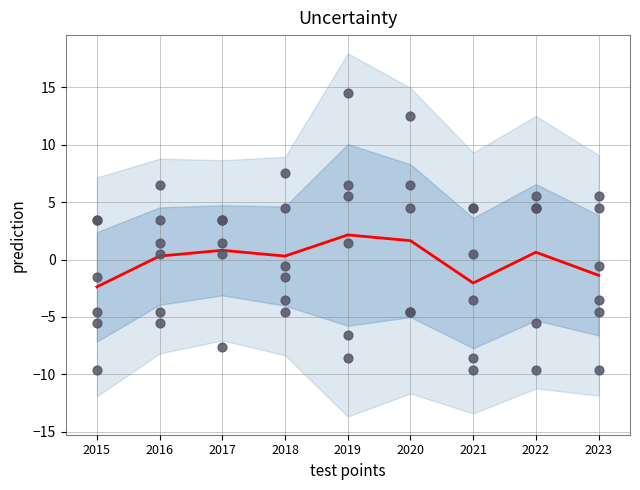

Which series has the largest total across all categories?

Austin